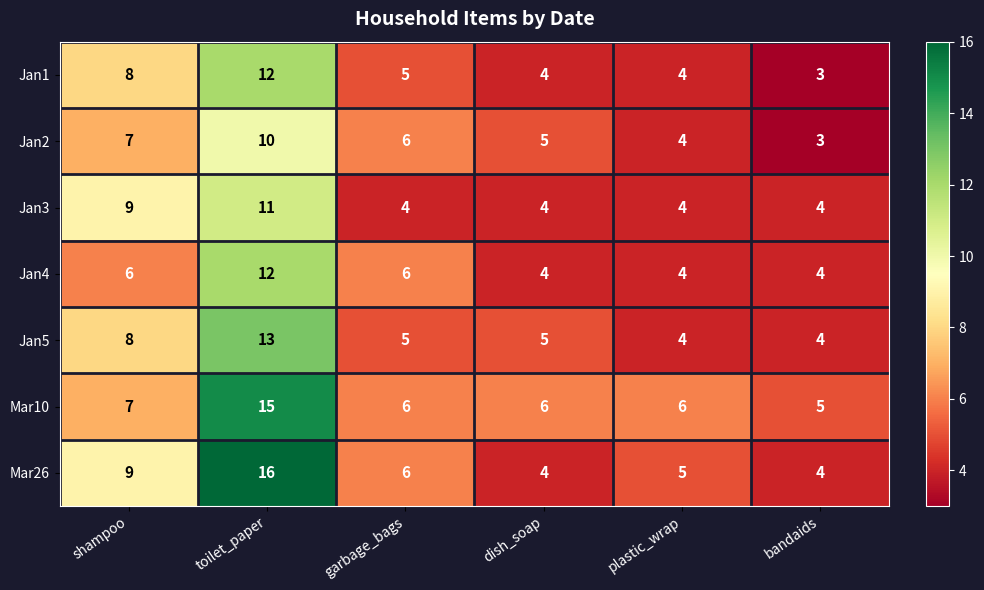

Read the Jan3 value at garbage_bags.

4